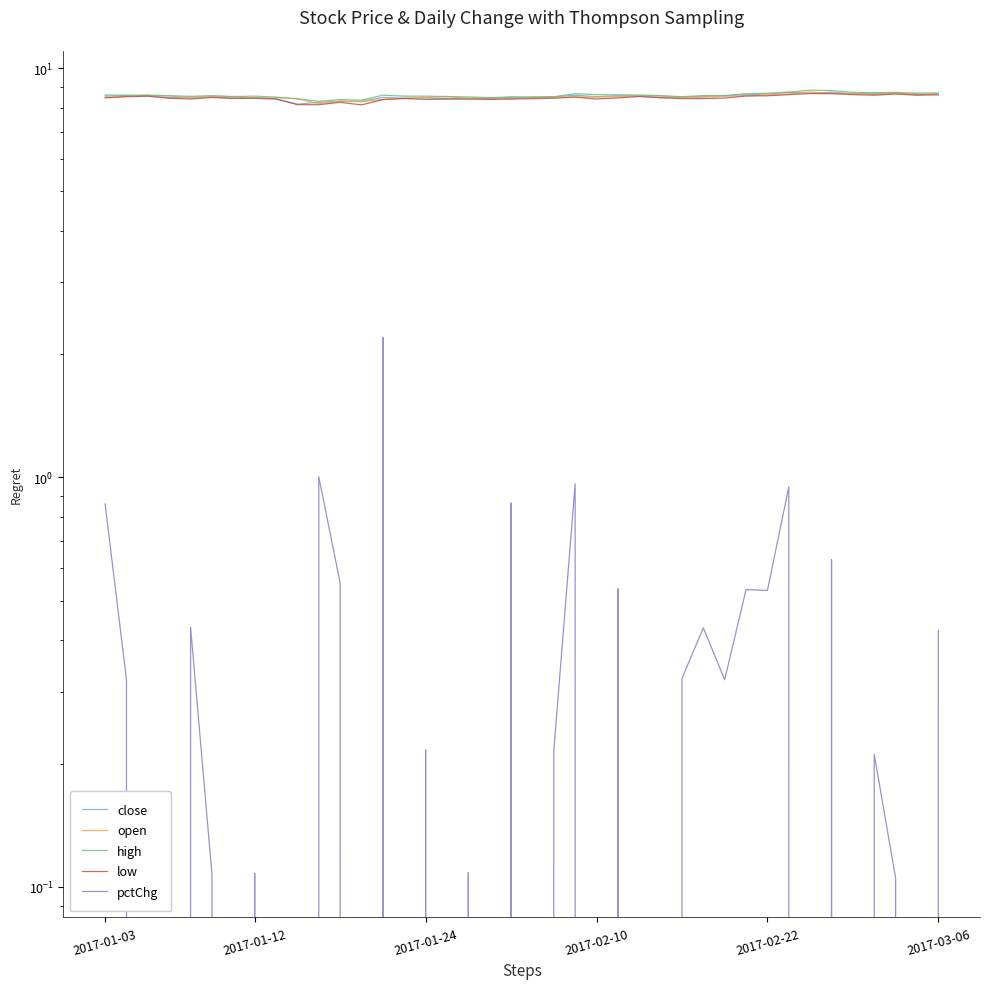

At 25, list the series in order from smallest to largest.

pctChg, low, close, open, high